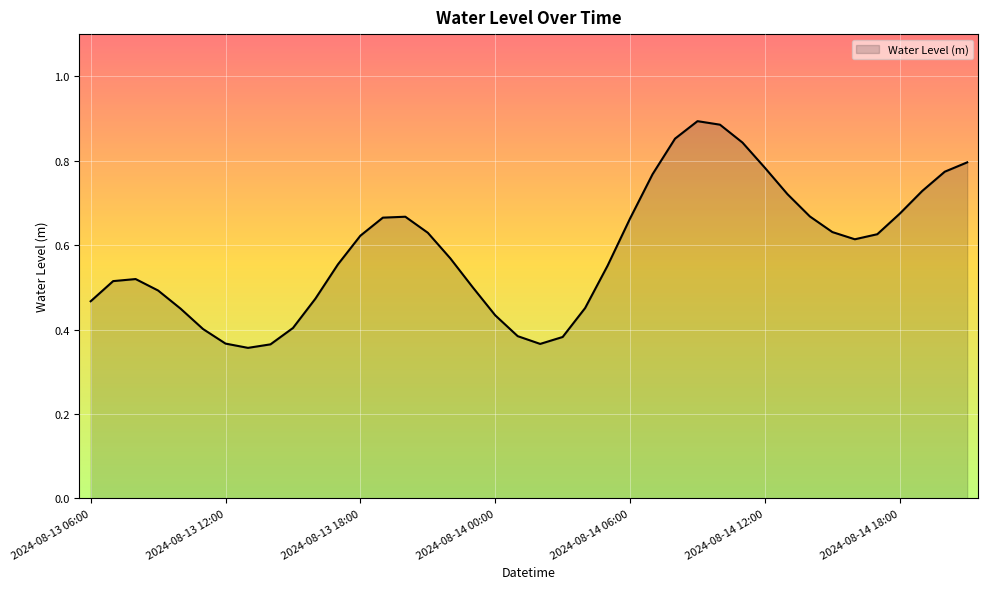

Reading left to right, list all the values displayed in this chart.

2024-08-13 06:00=0.5	2024-08-13 07:00=0.5	2024-08-13 08:00=0.5	2024-08-13 09:00=0.5	2024-08-13 10:00=0.4	2024-08-13 11:00=0.4	2024-08-13 12:00=0.4	2024-08-13 13:00=0.4	2024-08-13 14:00=0.4	2024-08-13 15:00=0.4	2024-08-13 16:00=0.5	2024-08-13 17:00=0.6	2024-08-13 18:00=0.6	2024-08-13 19:00=0.7	2024-08-13 20:00=0.7	2024-08-13 21:00=0.6	2024-08-13 22:00=0.6	2024-08-13 23:00=0.5	2024-08-14 00:00=0.4	2024-08-14 01:00=0.4	2024-08-14 02:00=0.4	2024-08-14 03:00=0.4	2024-08-14 04:00=0.5	2024-08-14 05:00=0.6	2024-08-14 06:00=0.7	2024-08-14 07:00=0.8	2024-08-14 08:00=0.9	2024-08-14 09:00=0.9	2024-08-14 10:00=0.9	2024-08-14 11:00=0.8	2024-08-14 12:00=0.8	2024-08-14 13:00=0.7	2024-08-14 14:00=0.7	2024-08-14 15:00=0.6	2024-08-14 16:00=0.6	2024-08-14 17:00=0.6	2024-08-14 18:00=0.7	2024-08-14 19:00=0.7	2024-08-14 20:00=0.8	2024-08-14 21:00=0.8